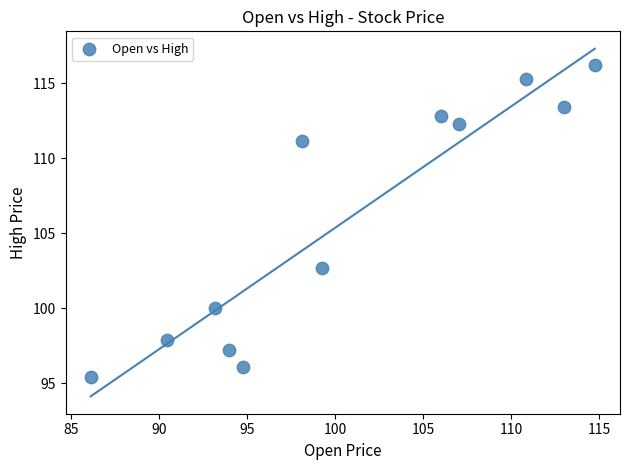

What is the average X value?

100.6